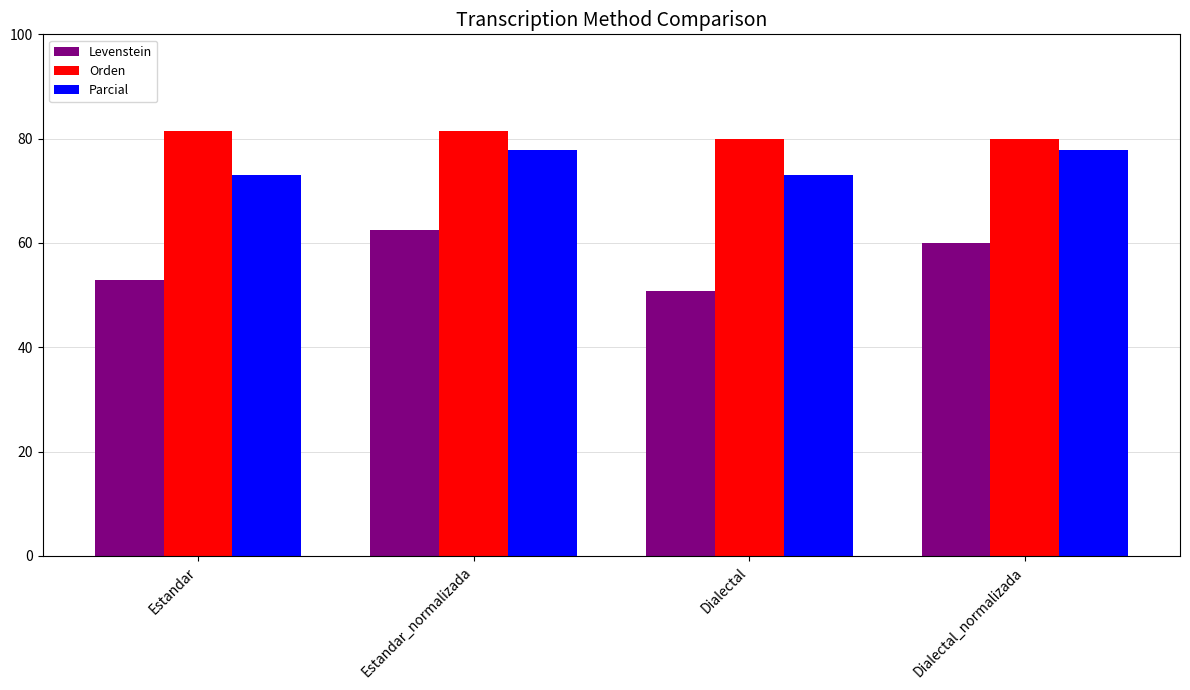

Which series has the widest spread of values?

Levenstein